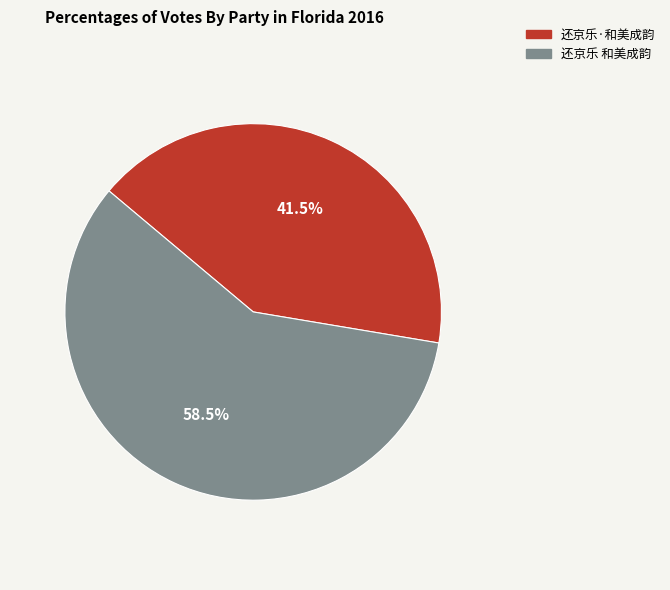

Is 还京乐·和美成韵 the majority of the pie?

No